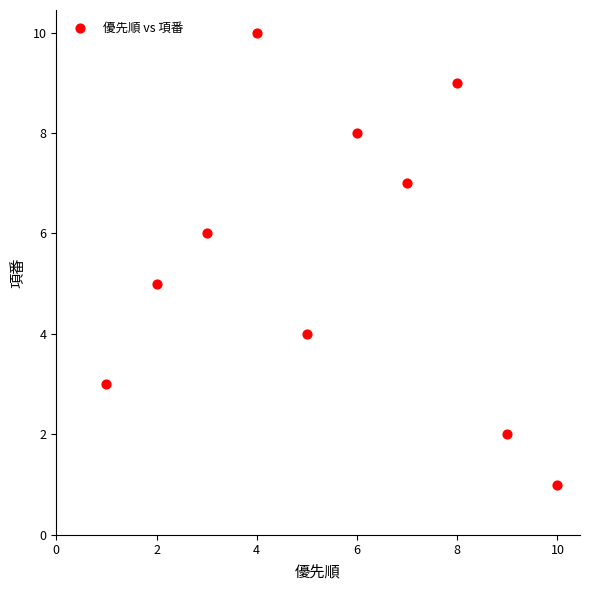

What is the average Y value?

6